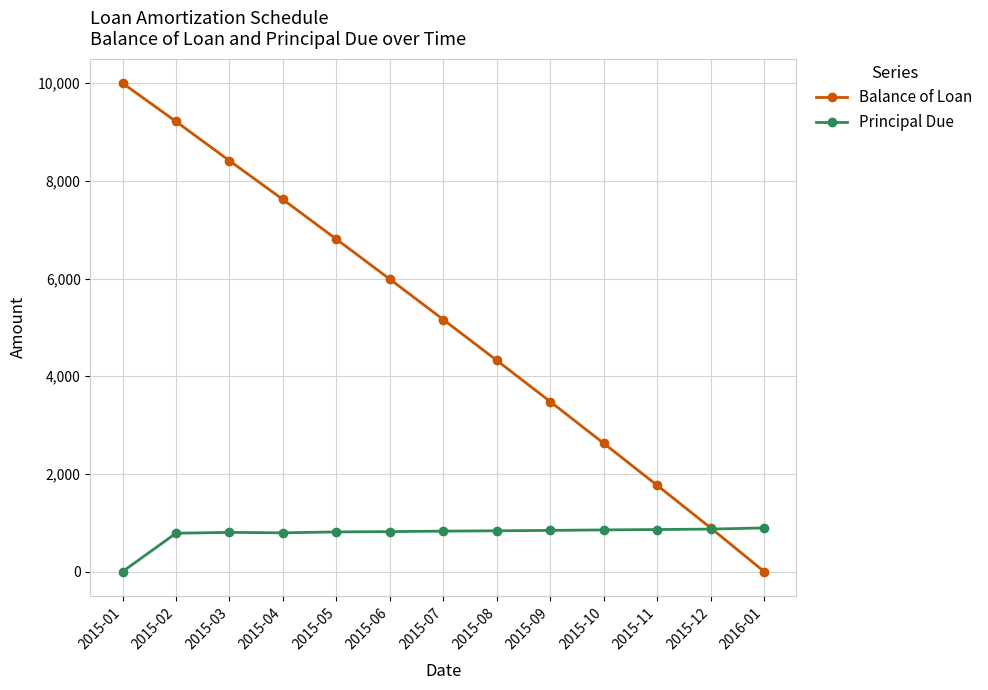

After their last crossing, which series has the higher values: Principal Due or Balance of Loan?

Principal Due